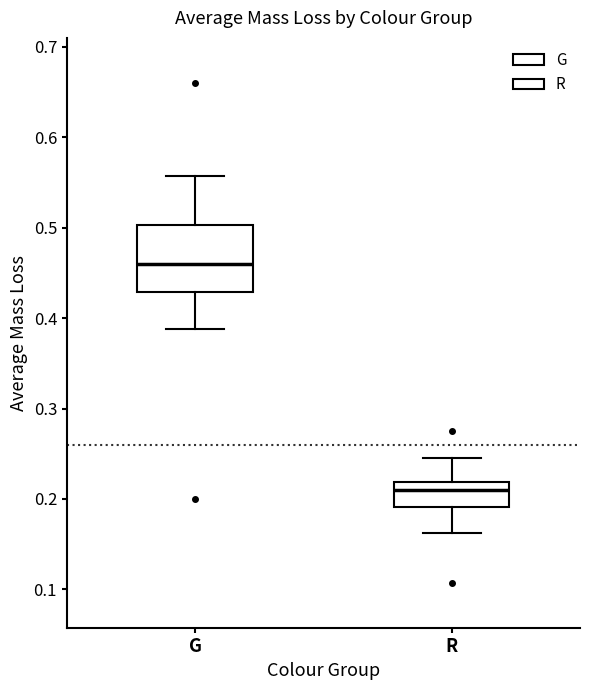

Reading left to right, read every box against the y-axis: the position of its median line, the range the box covers, and the ends of its whiskers. The values are not printed on the chart, so give them approximately, as read against the axis.

G: median 0.46, box 0.43 to 0.50, whiskers 0.39 to 0.56
R: median 0.21, box 0.19 to 0.22, whiskers 0.16 to 0.25